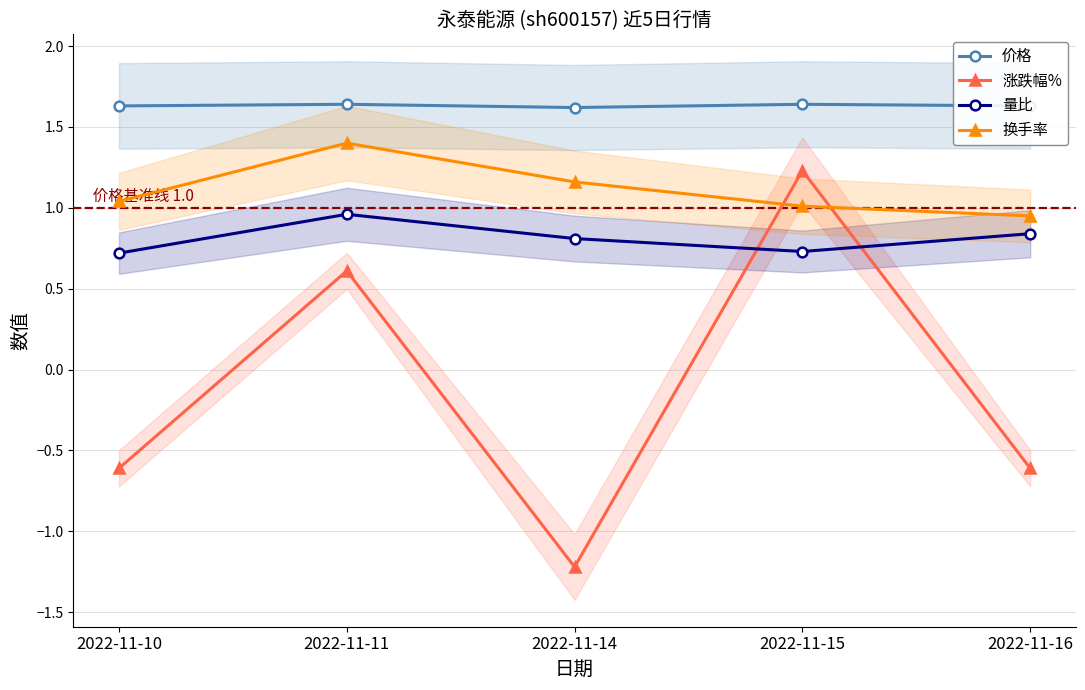

Reading left to right, what are all the values shown in this chart?

价格: 1.6	1.6	1.6	1.6	1.6
涨跌幅%: -0.6	0.6	-1.2	1.2	-0.6
量比: 0.7	1.0	0.8	0.7	0.8
换手率: 1.0	1.4	1.2	1.0	0.9